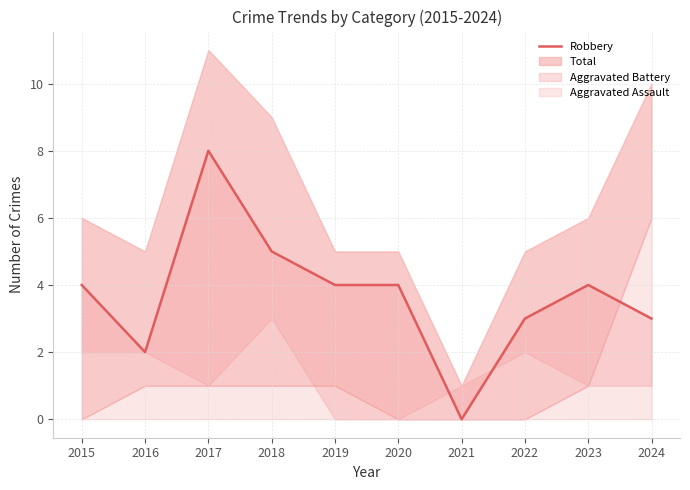

Reading right to left, list all the values displayed in this chart.

3	4	3	0	4	4	5	8	2	4